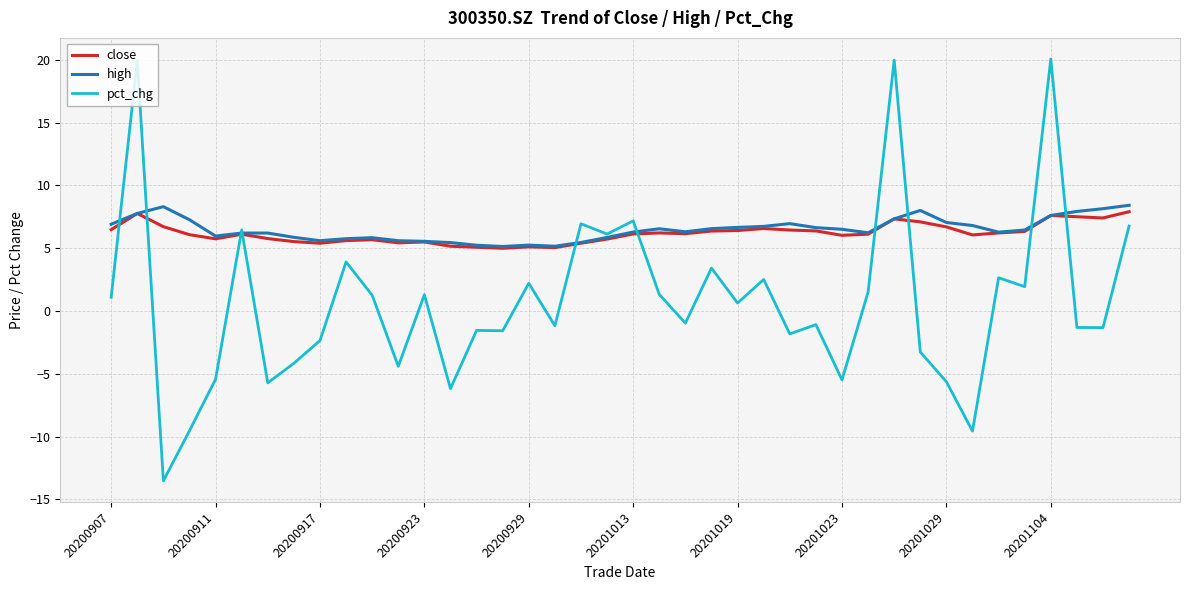

After their last crossing, which series has the higher values: high or pct_chg?

high